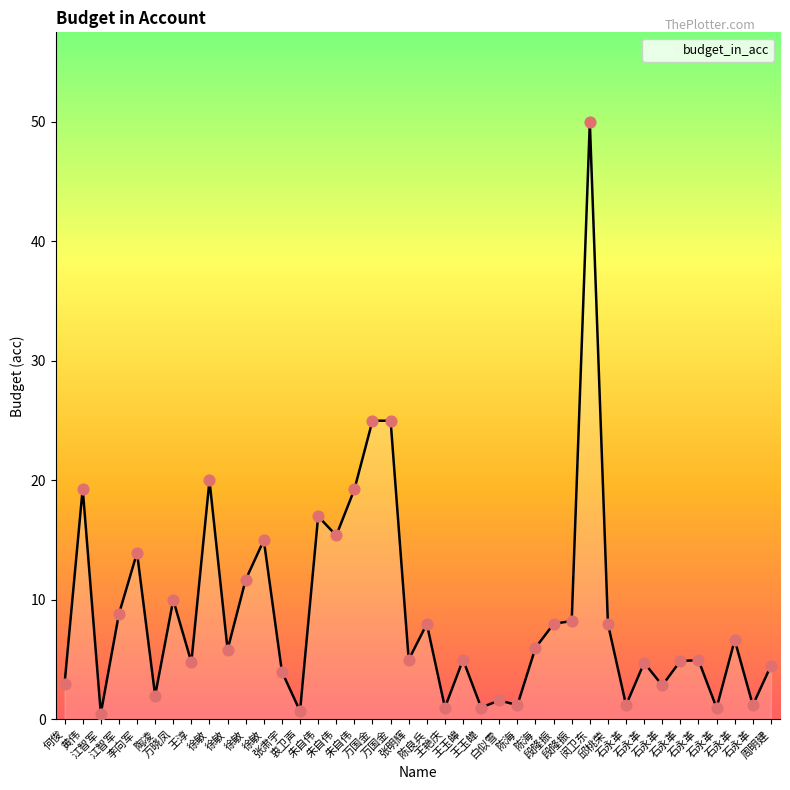

Between 王玉皥 and 徐敏, which is larger?

徐敏